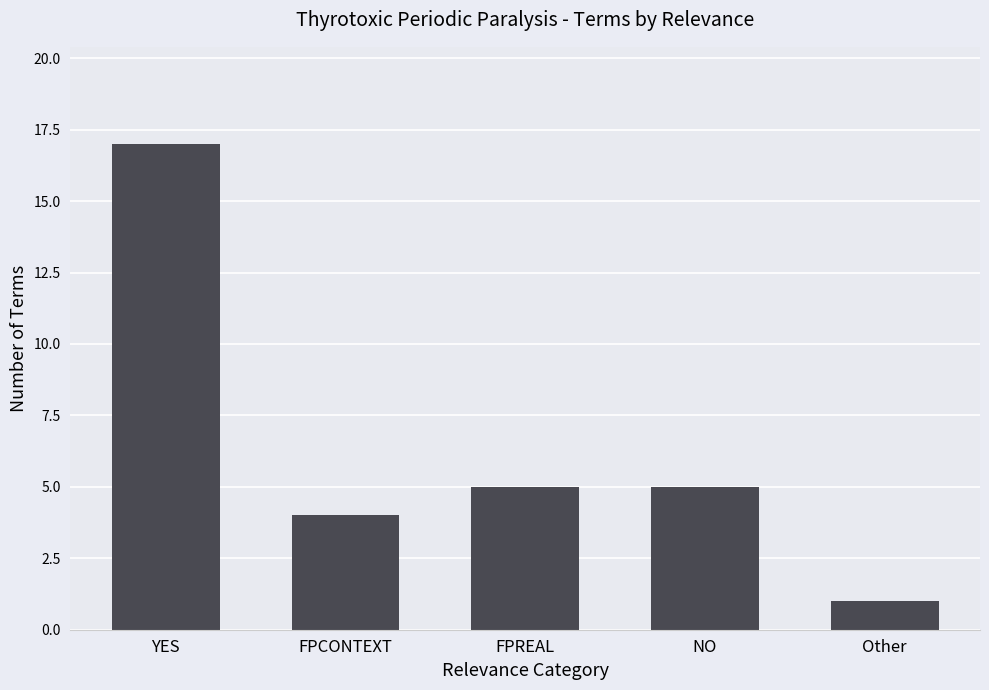

What position from the left is YES?

1